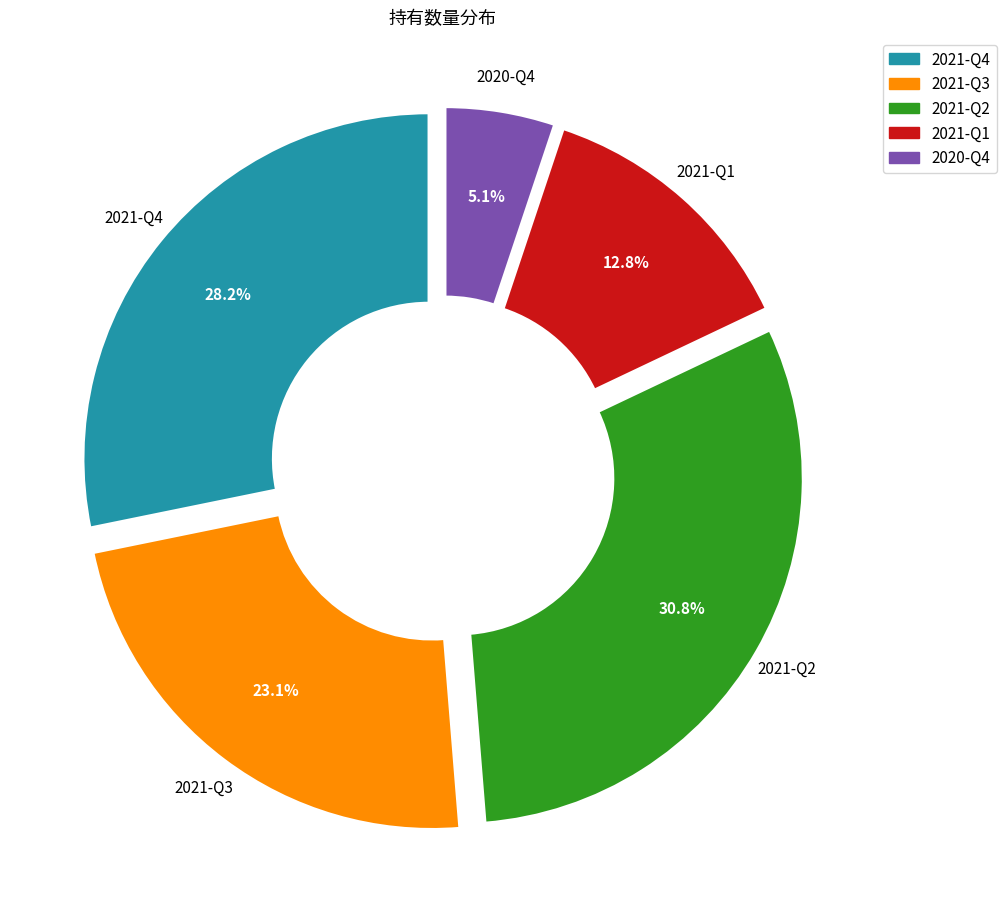

What is the total percentage of 2021-Q2 and 2021-Q4?

59.0%